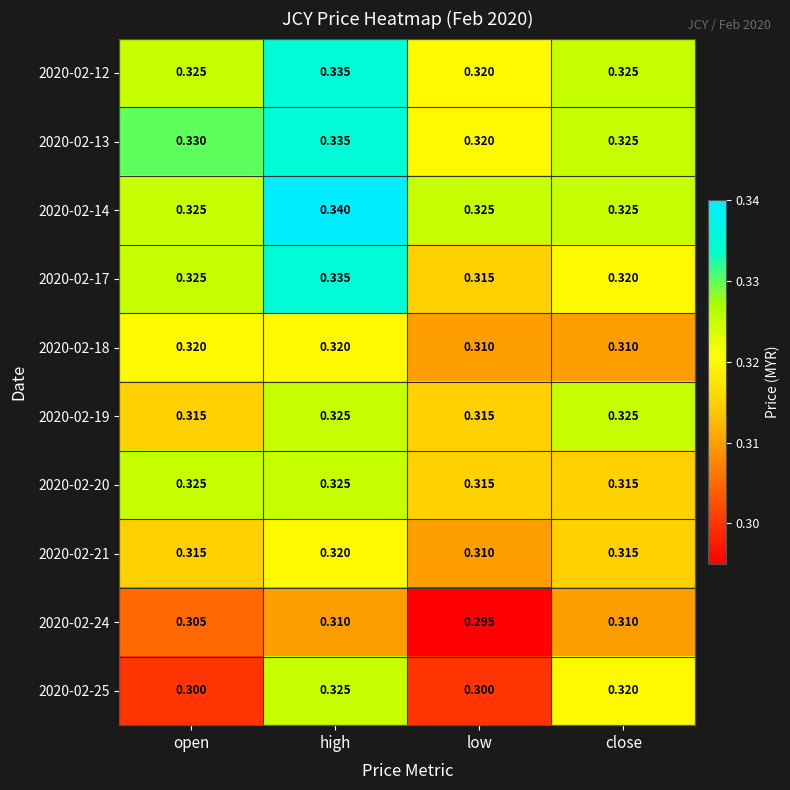

Where is 2020-02-13 nearest to the value 0?

low